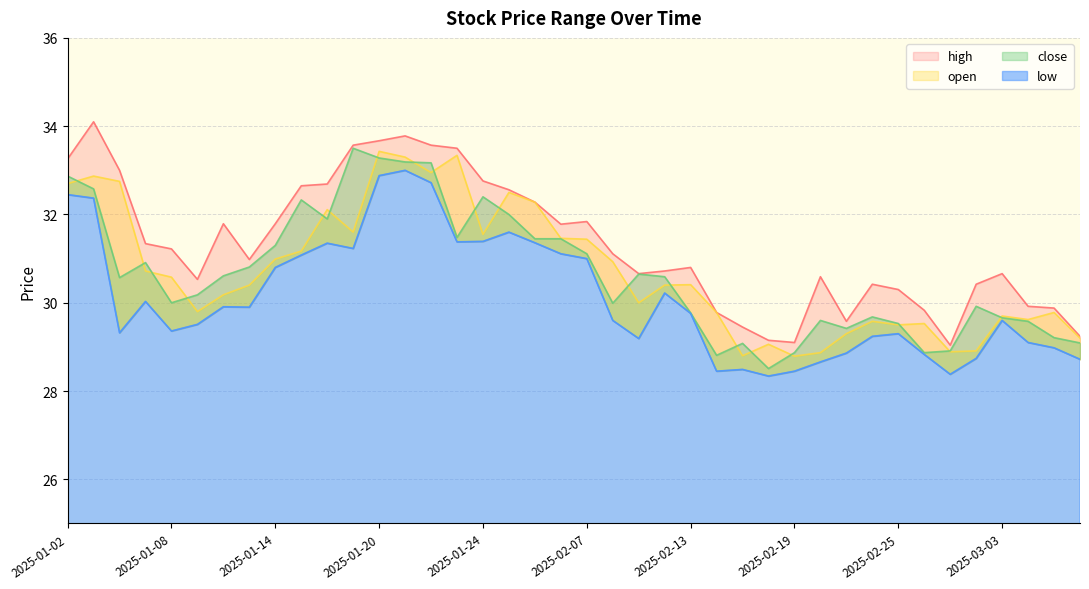

Which series has the largest total across all categories?

high